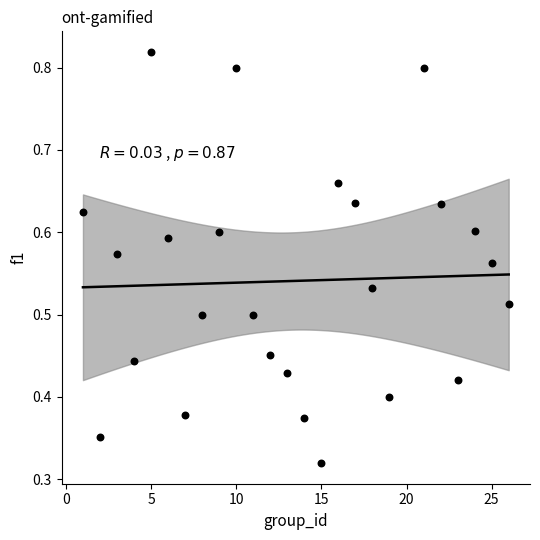

What is the range of X values (max minus min)?

25.0